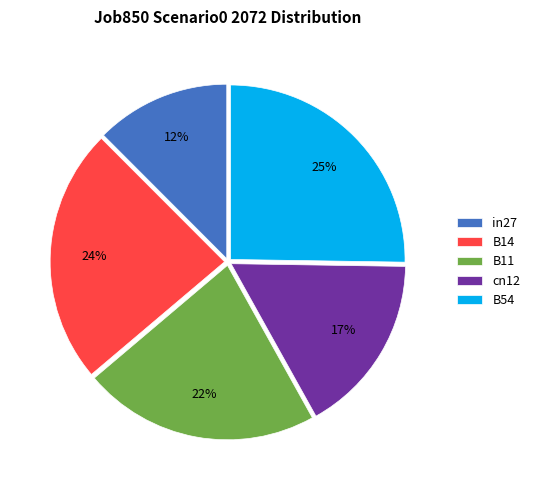

To the nearest percent, what is the difference between the B54 and B11 slice percentages?

3%